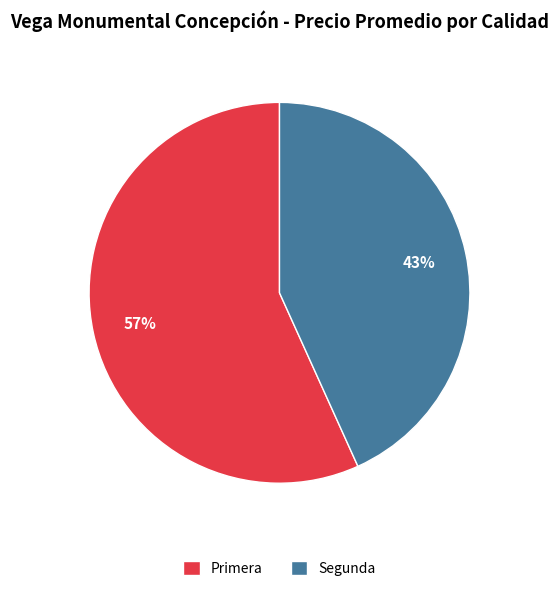

To the nearest percent, what is the combined percentage of Primera and Segunda?

100%